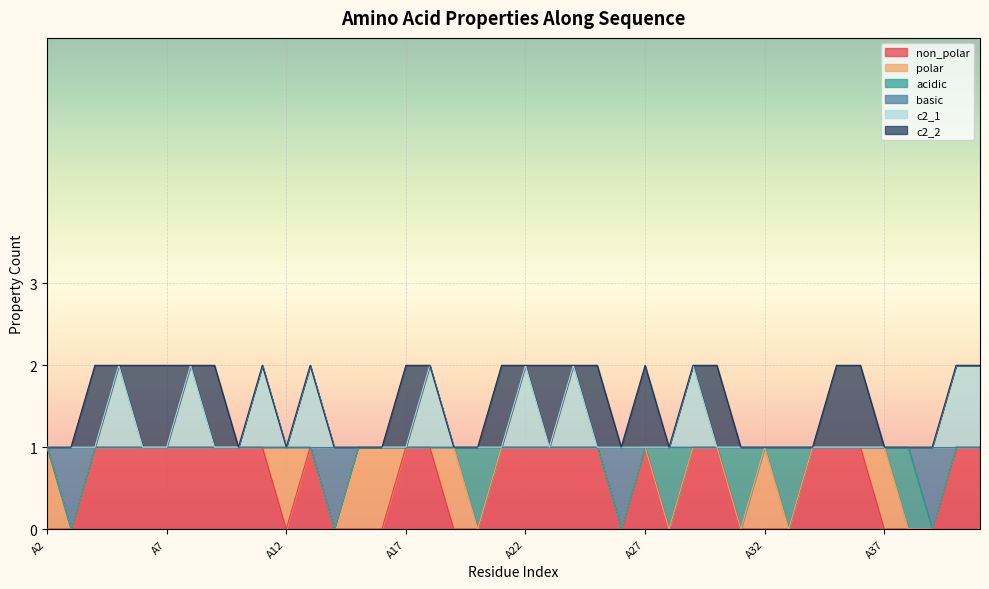

Does the chart display data point markers on the line(s)?

No